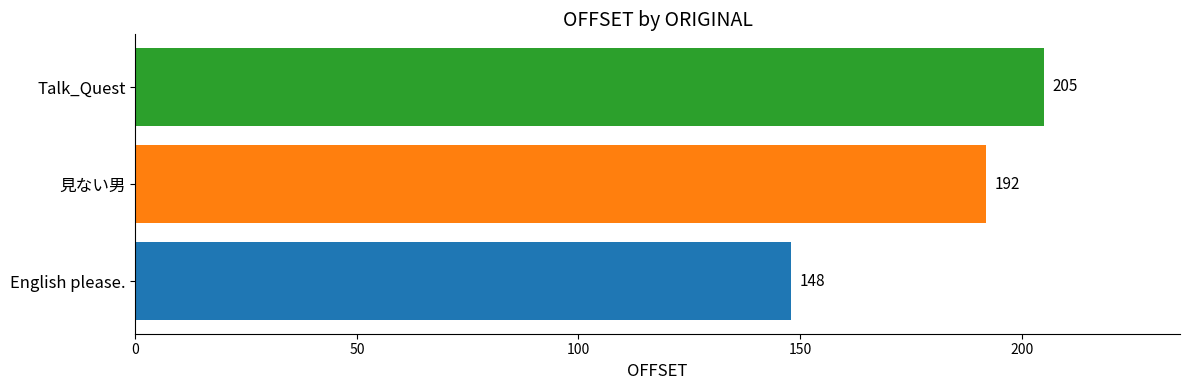

Approximately how many times larger is the value at English please. compared to 見ない男?

0.8